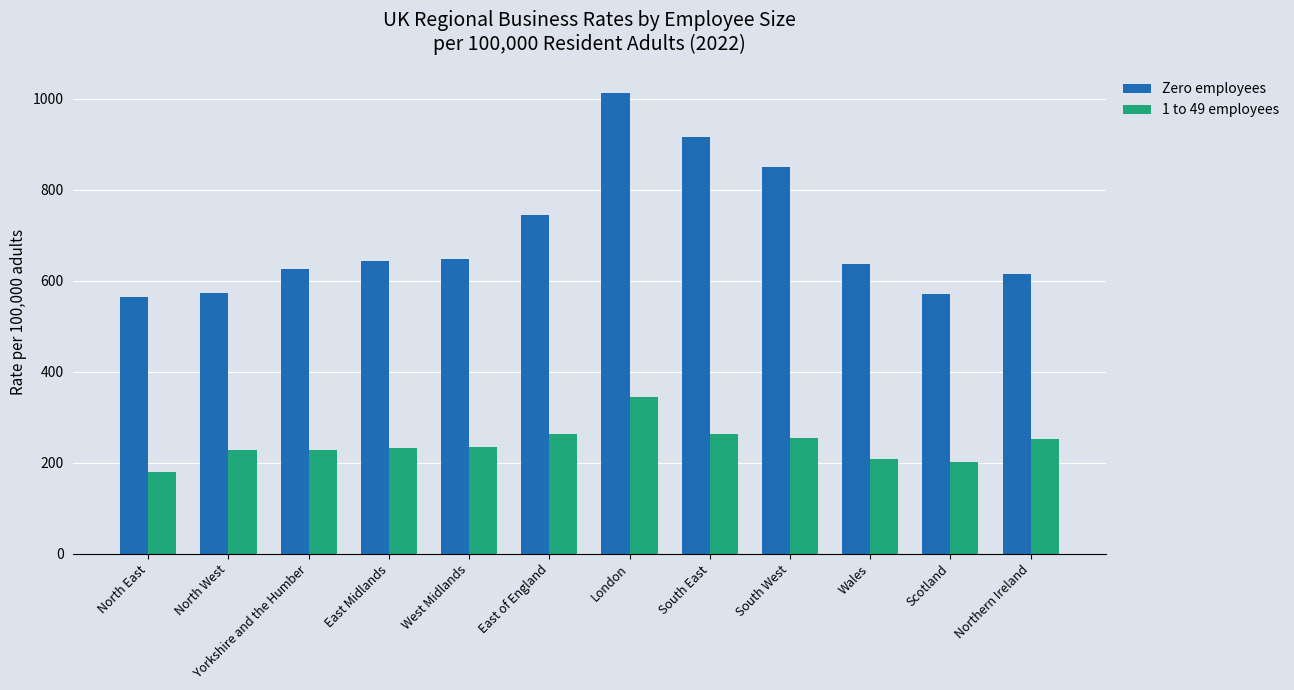

What is the label of the 5th bar from the left?

West Midlands